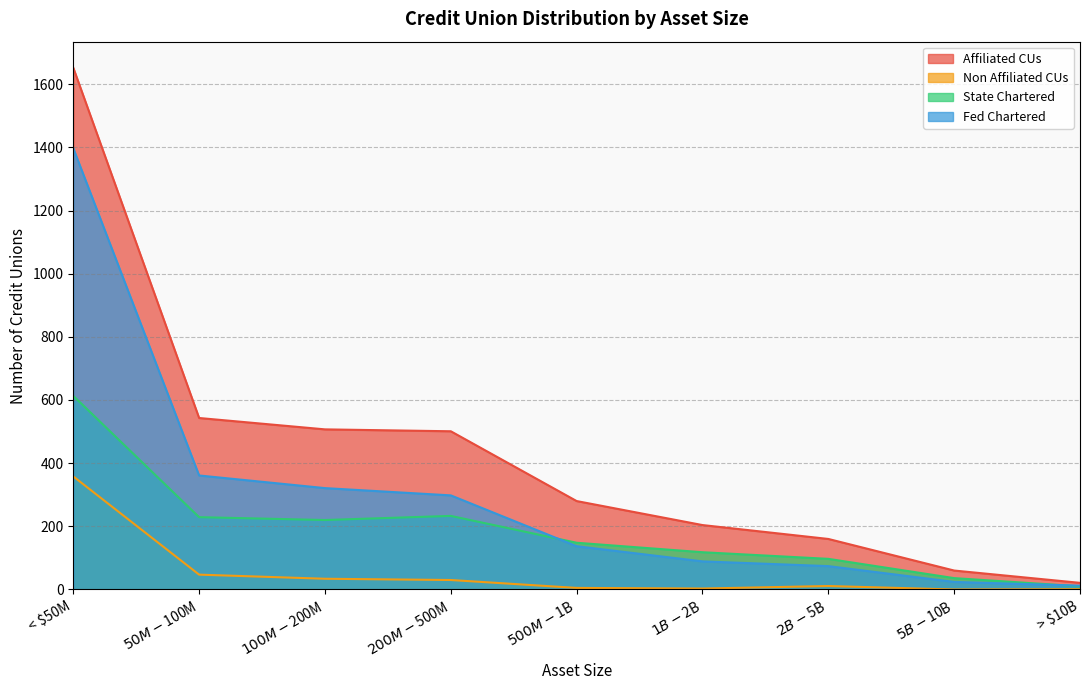

What is the maximum value for Fed Chartered?

1397